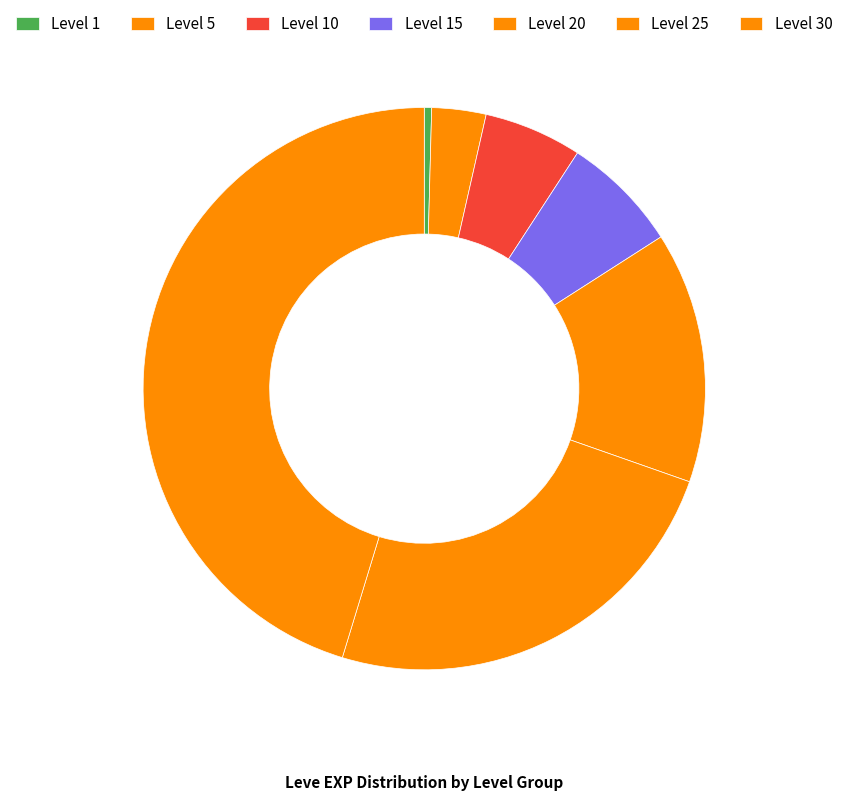

What is the largest slice in the pie chart?

Level 30